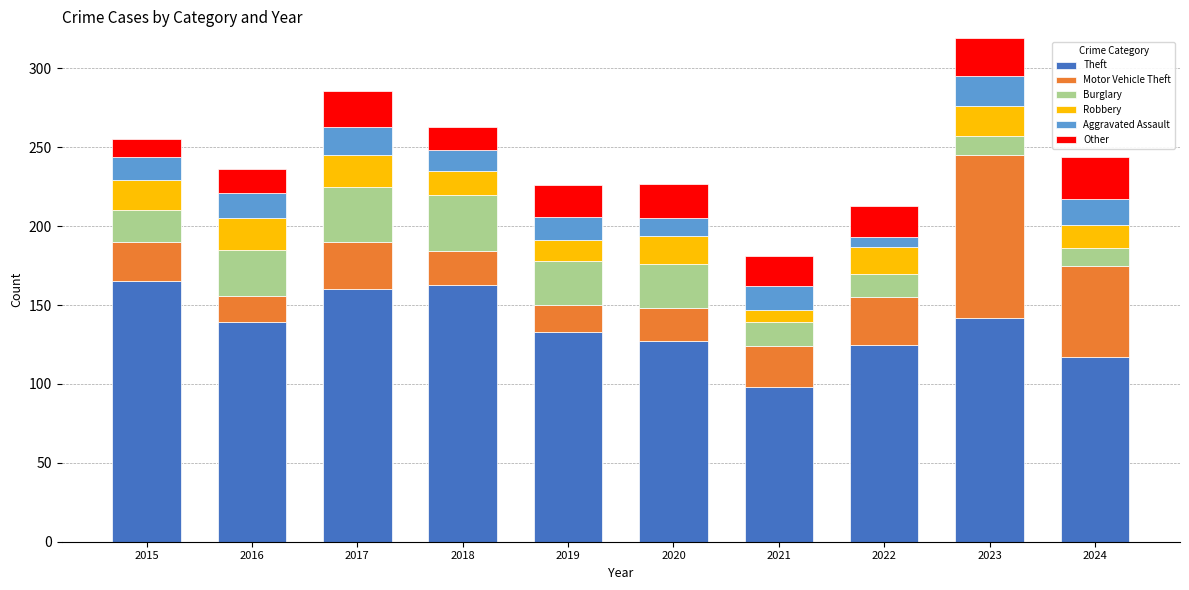

At which label does Theft reach its minimum?

2021